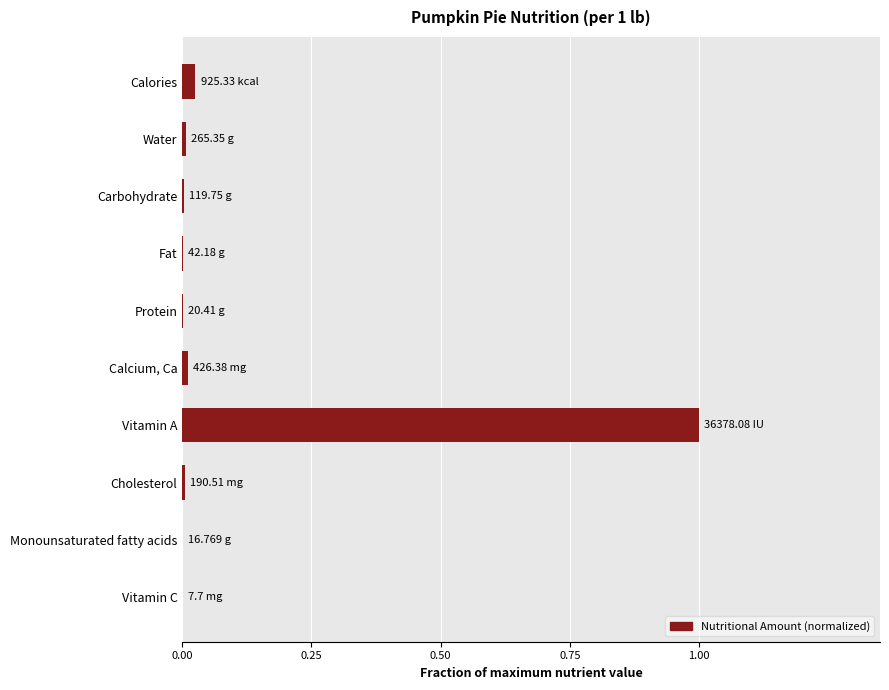

Which label corresponds to the largest value in the chart?

Vitamin A